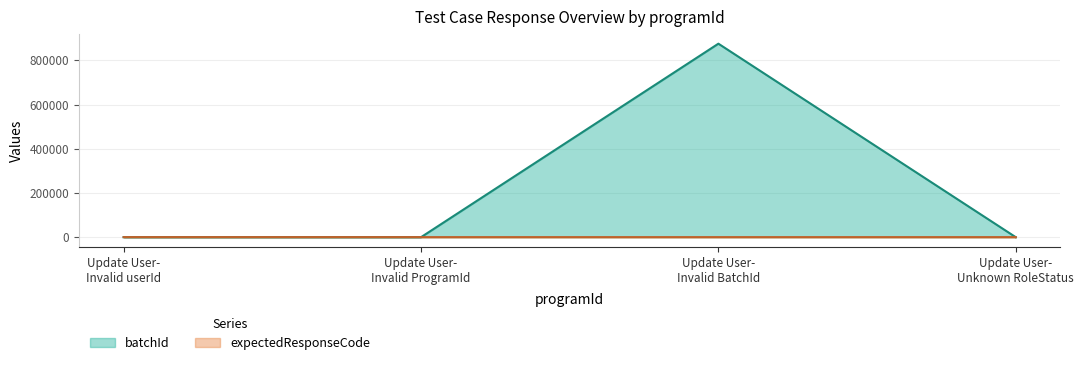

List the series in order of their overall mean, lowest first.

expectedResponseCode, batchId